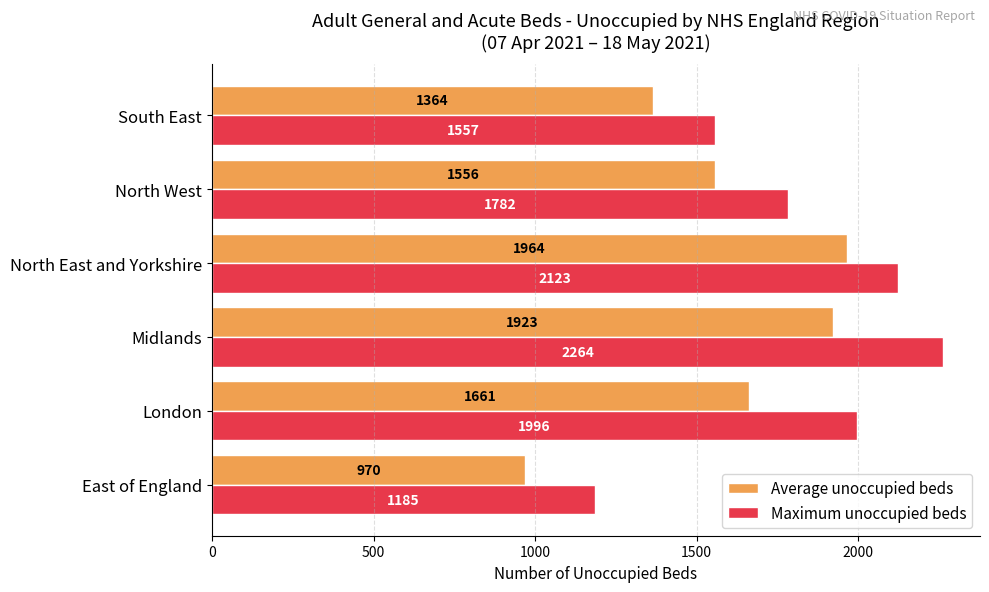

Between Midlands and North East and Yorkshire, which series saw the biggest shift?

Maximum unoccupied beds